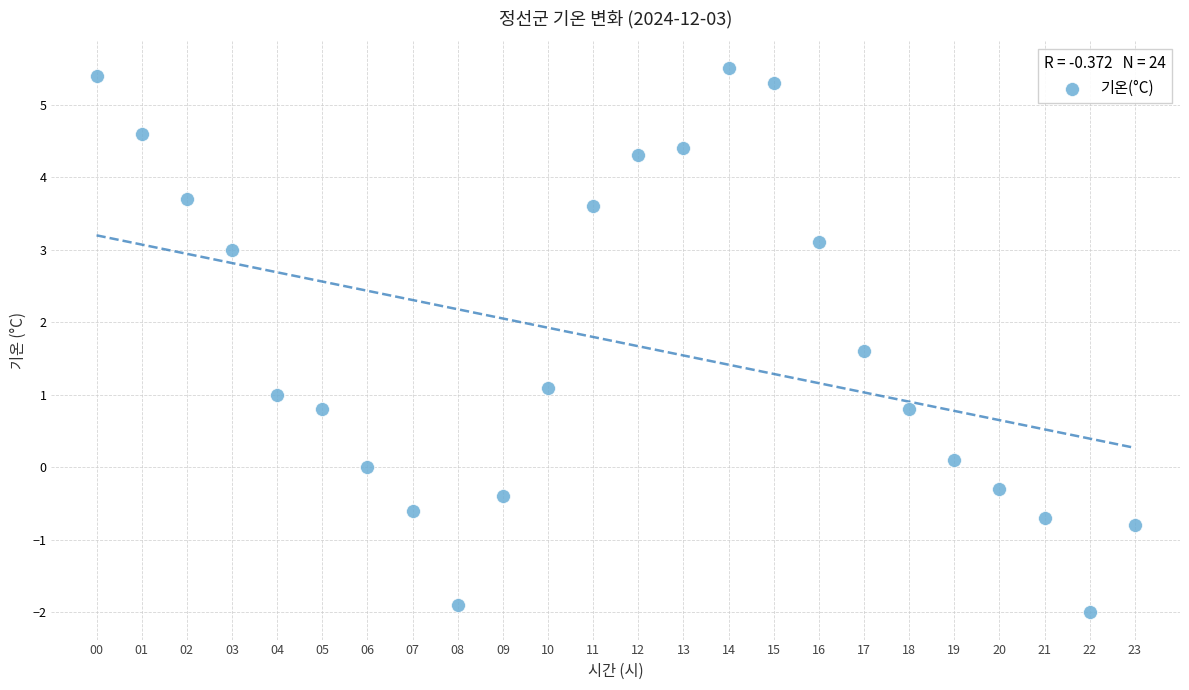

Count the number of points in this scatter plot.

24